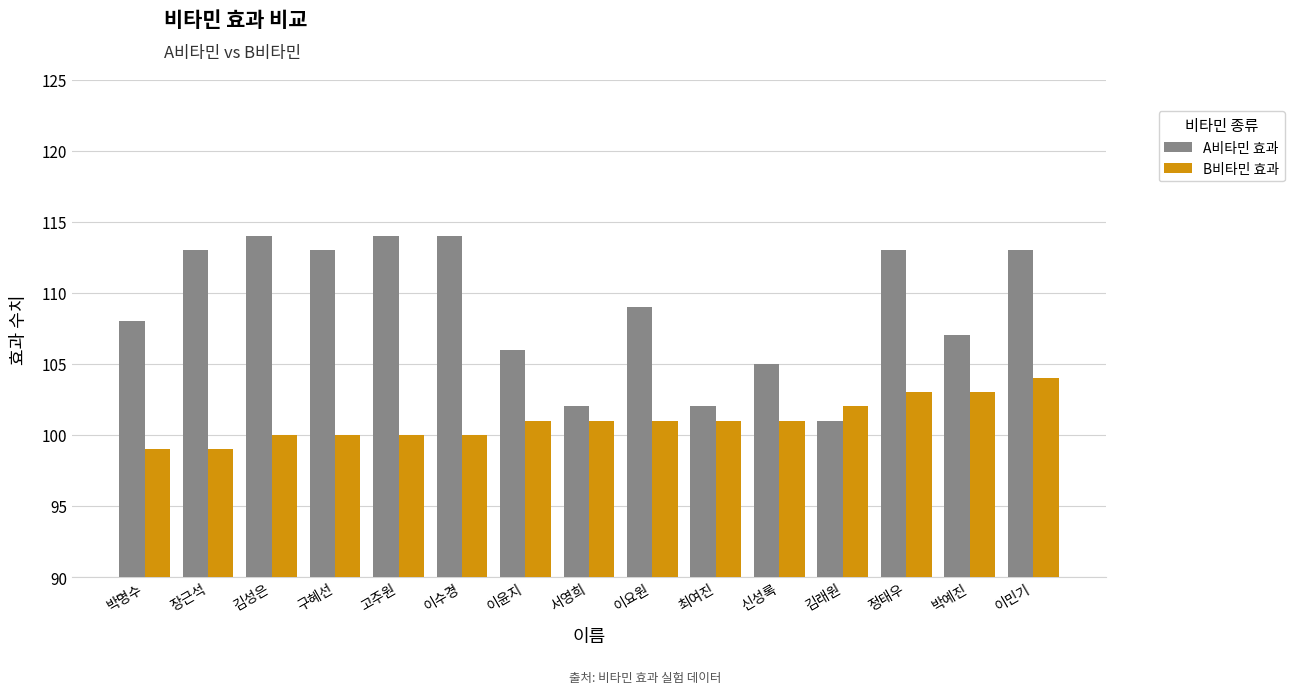

Is it true that B비타민 효과 equals 139 at 이민기?

False